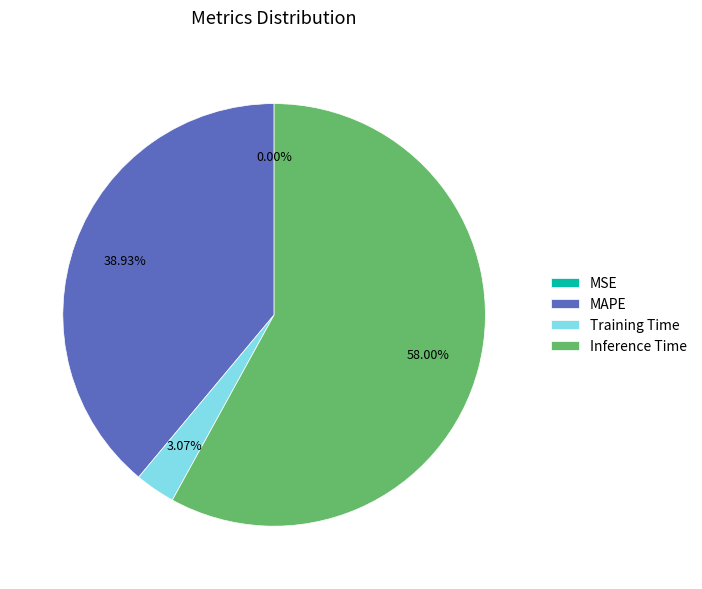

Which category has the biggest portion of the pie?

Inference Time